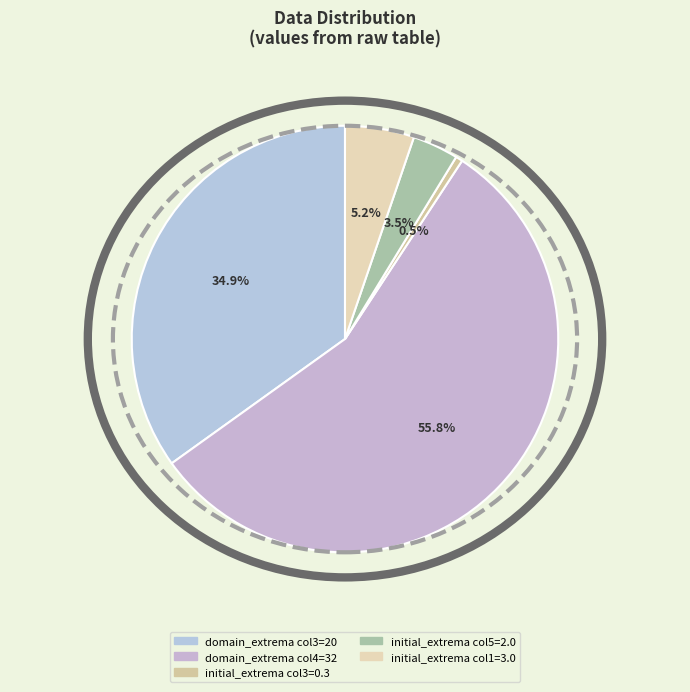

How many slices are in this pie chart?

5